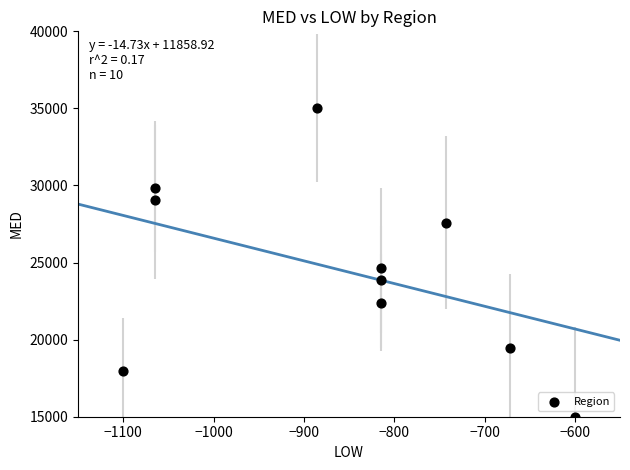

What is the range of Y values (max minus min)?

20000.0